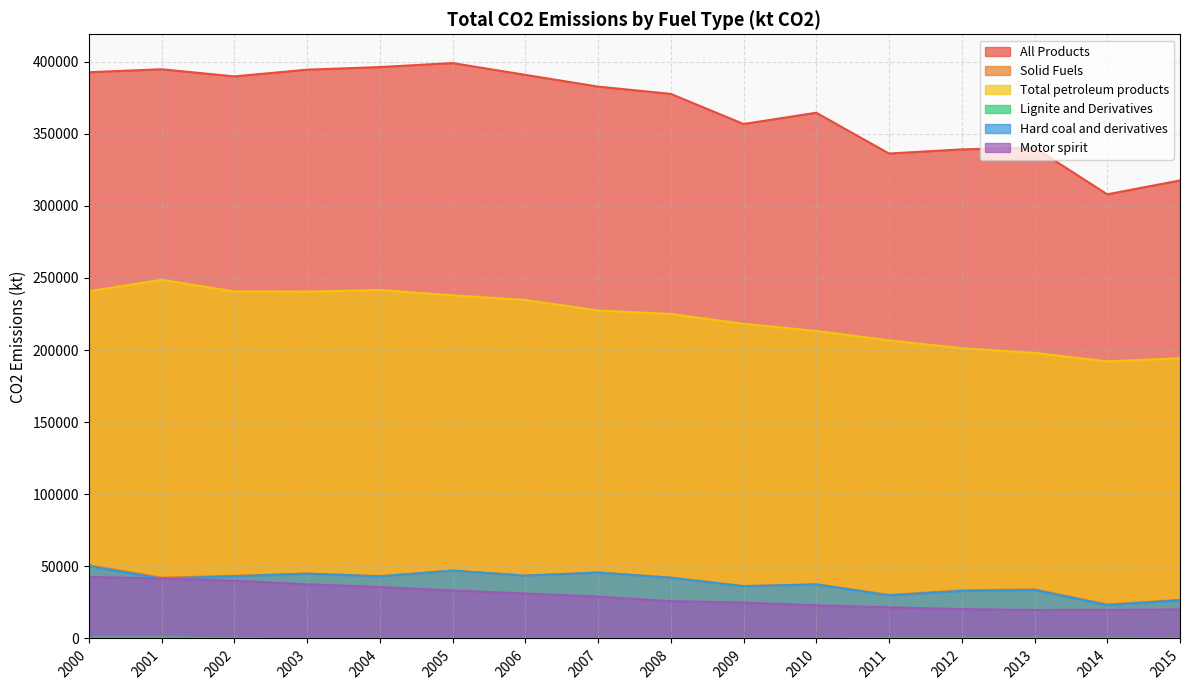

Which series has the widest spread of values?

All Products